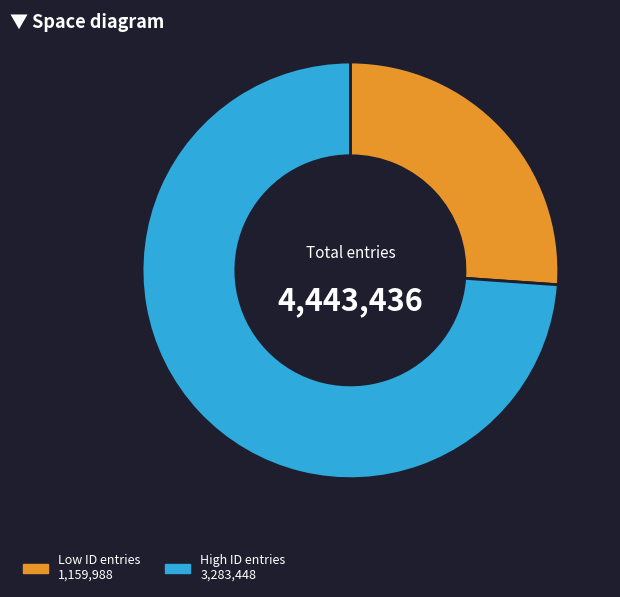

Count the number of slices in the pie.

2